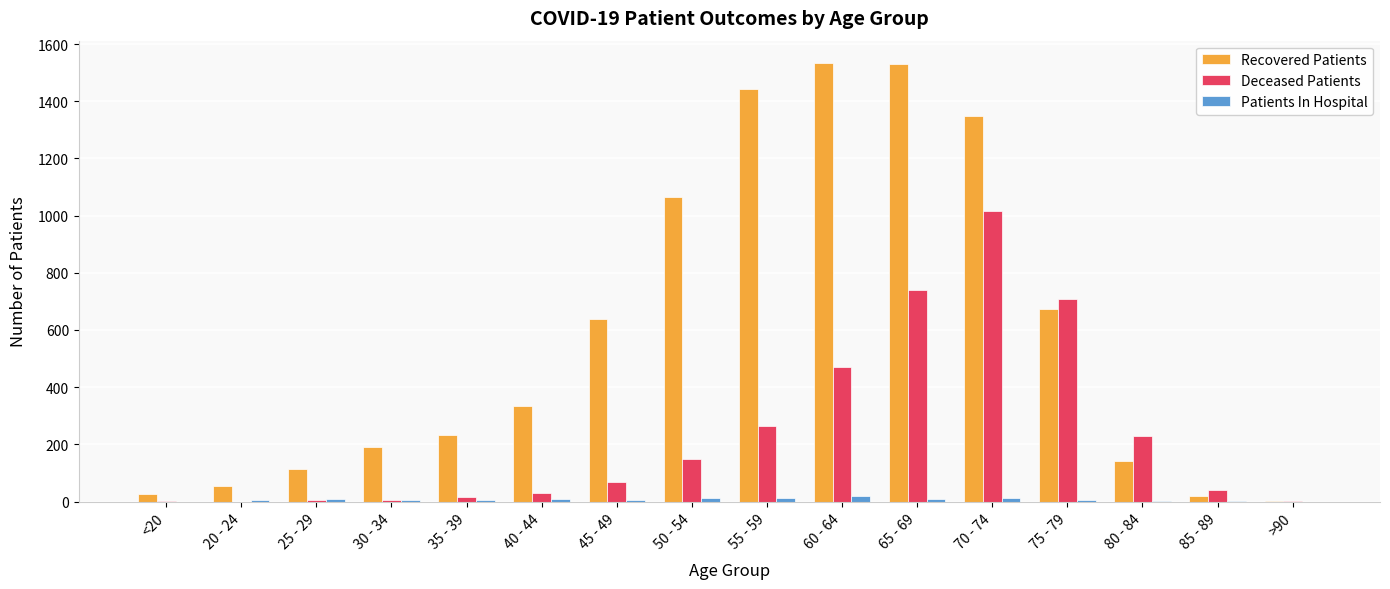

Are the bars horizontal?

No